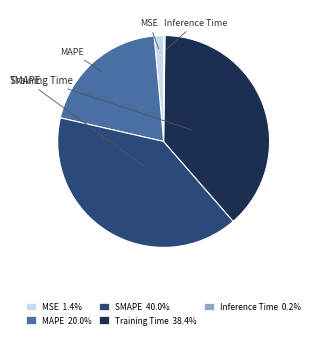

Which has a higher value, MAPE or Training Time?

Training Time